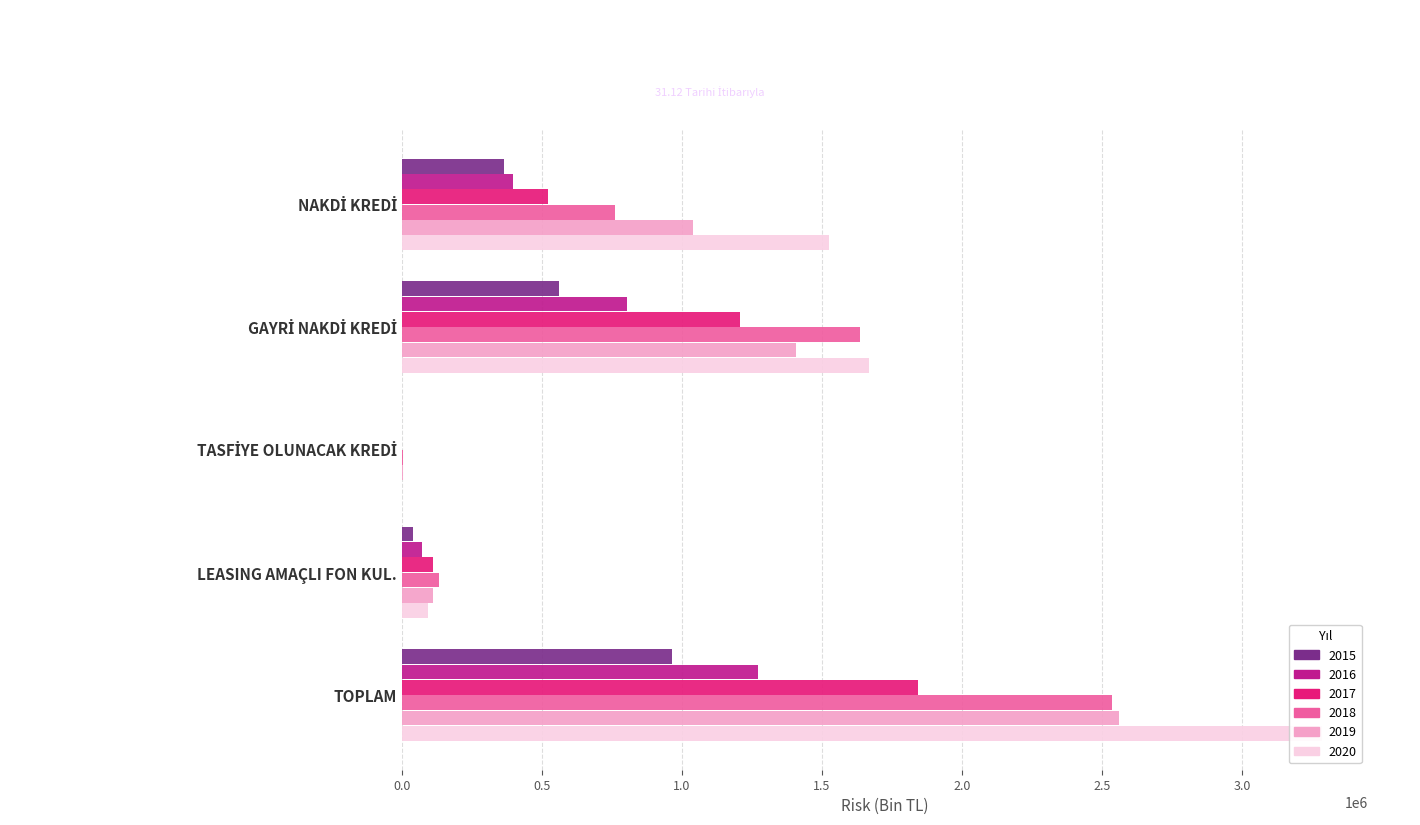

What position from the right is TOPLAM?

1